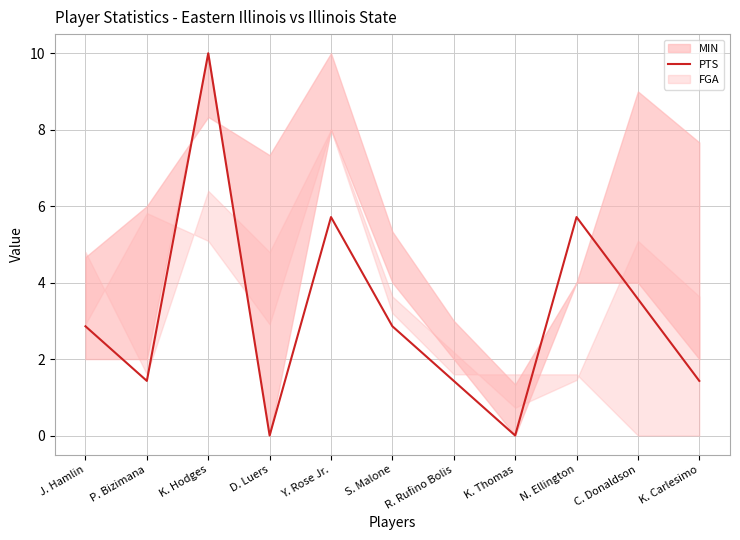

What is the ratio of the value at S. Malone to the value at K. Carlesimo?

2.0